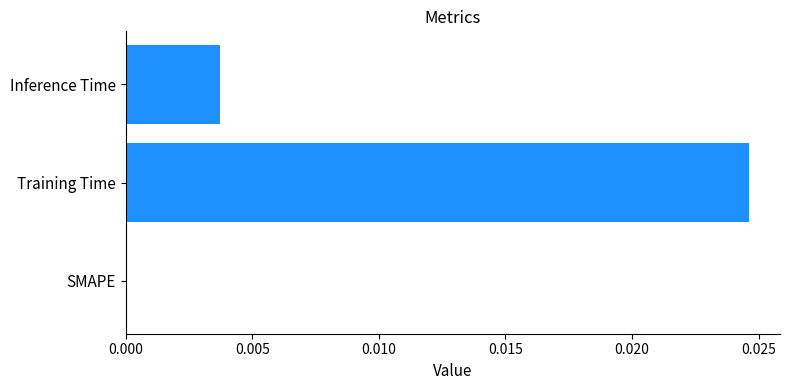

Between Training Time and SMAPE, which is larger?

Training Time